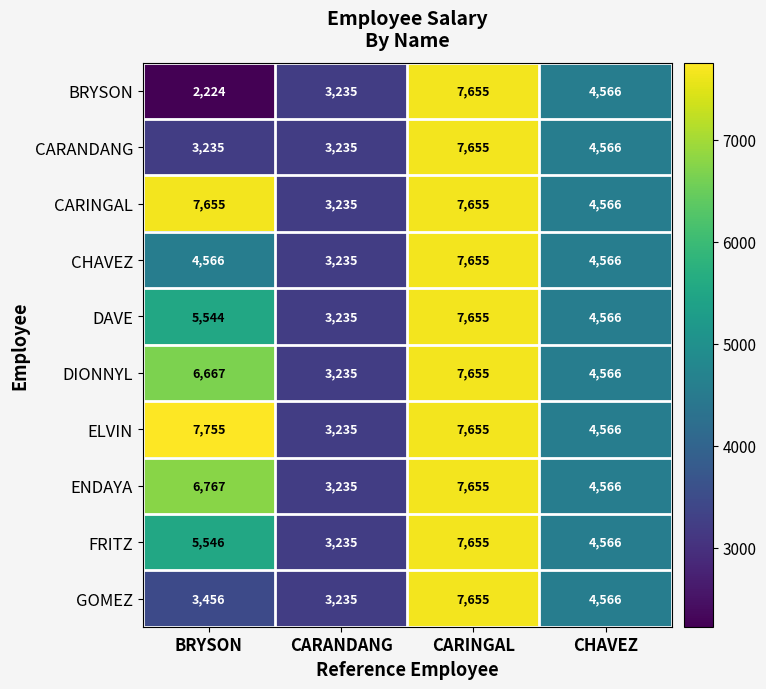

What is the average value of the CARINGAL series?

5778